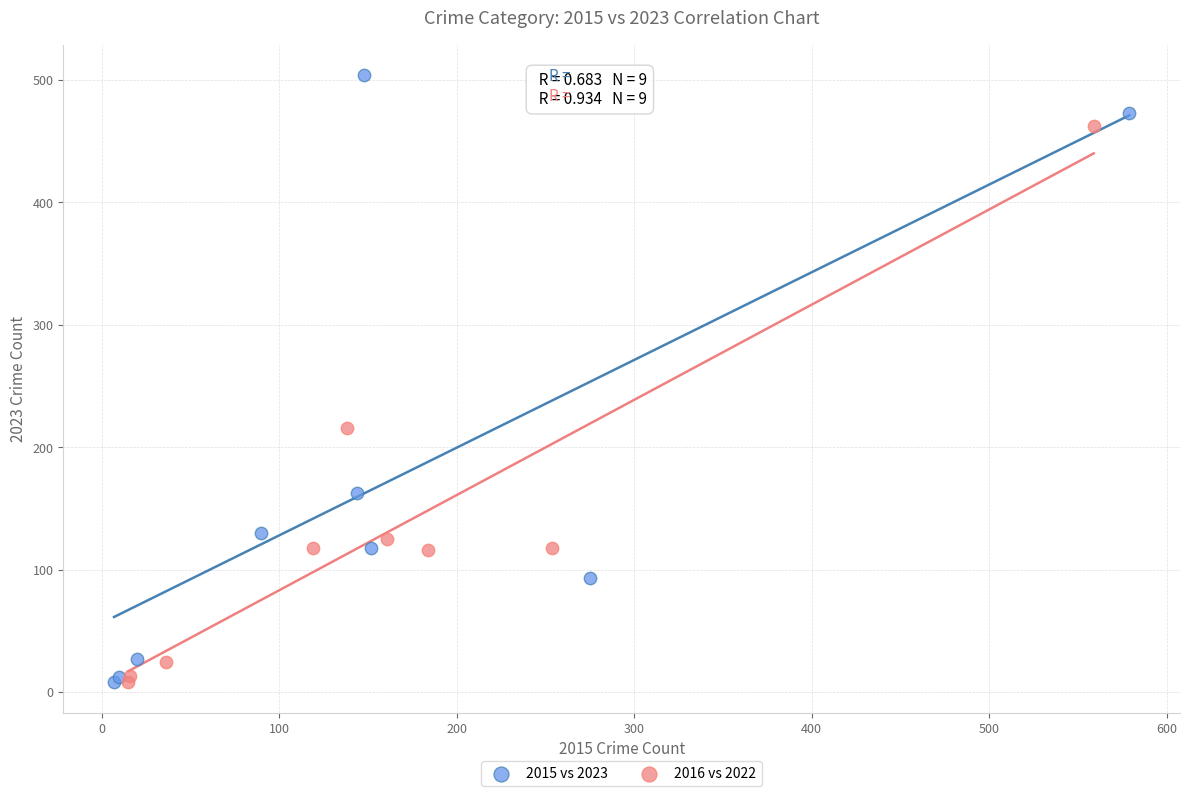

Which series reaches the maximum Y coordinate?

2015 vs 2023